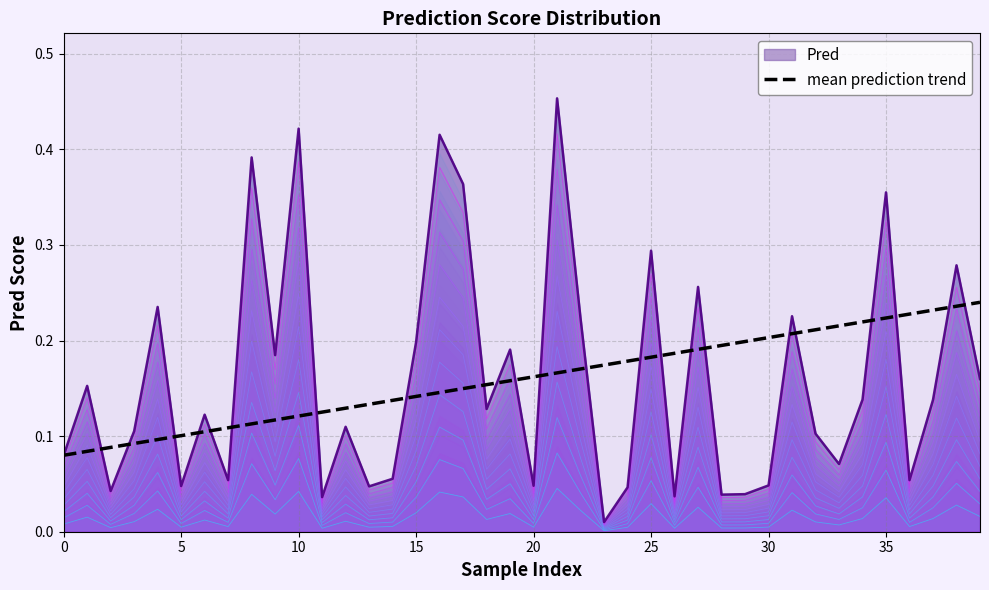

How many values are between 0 and 1?

40